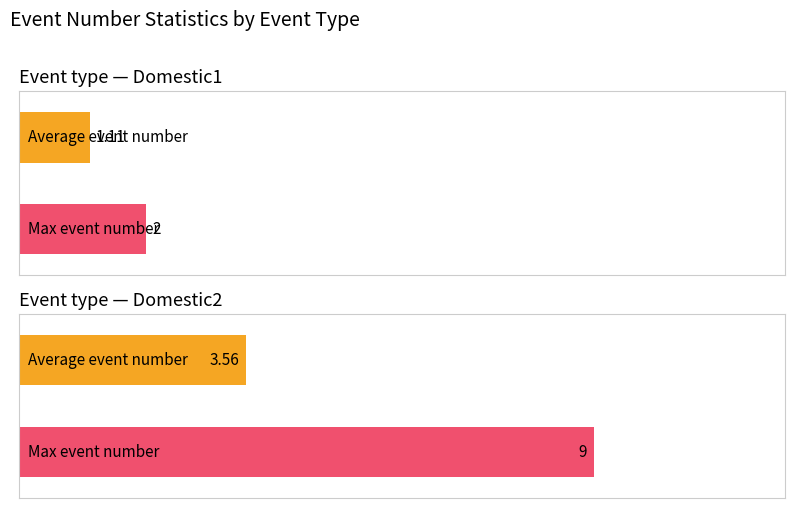

How many bars are there in each group?

2